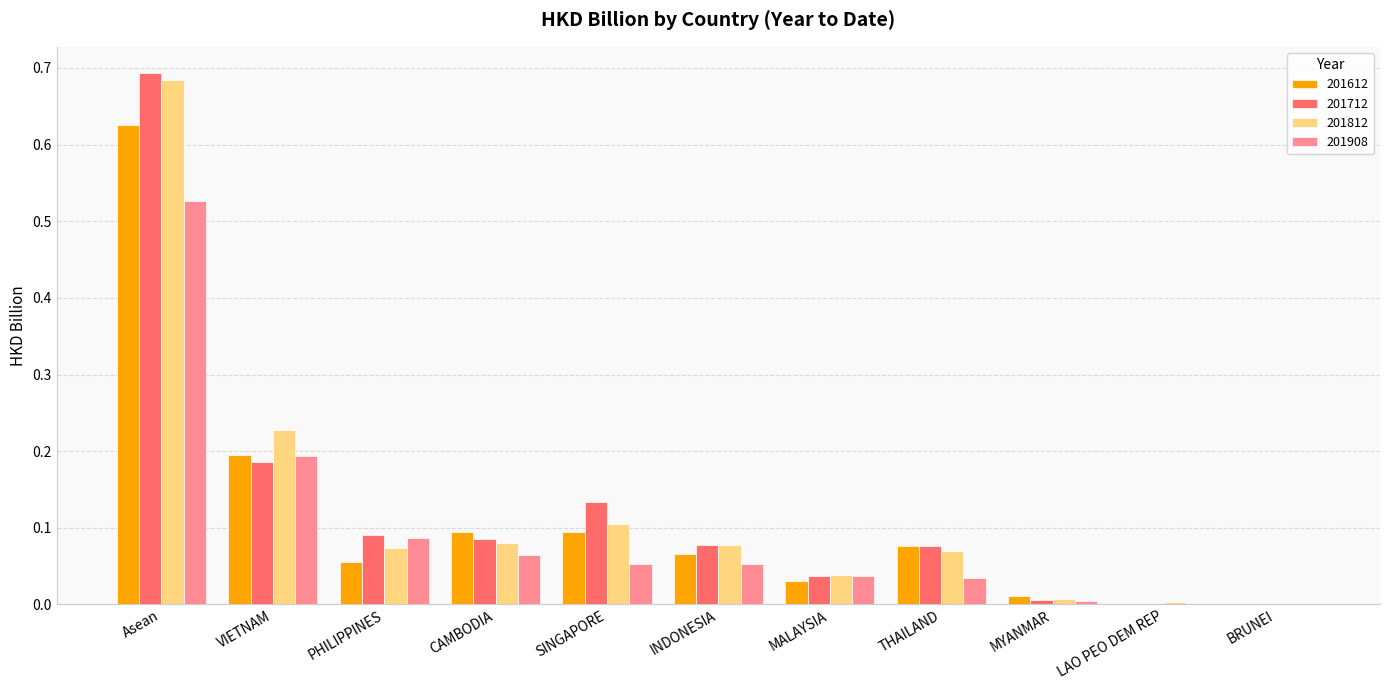

The value of 201612 at THAILAND is 0.1. True or false?

True